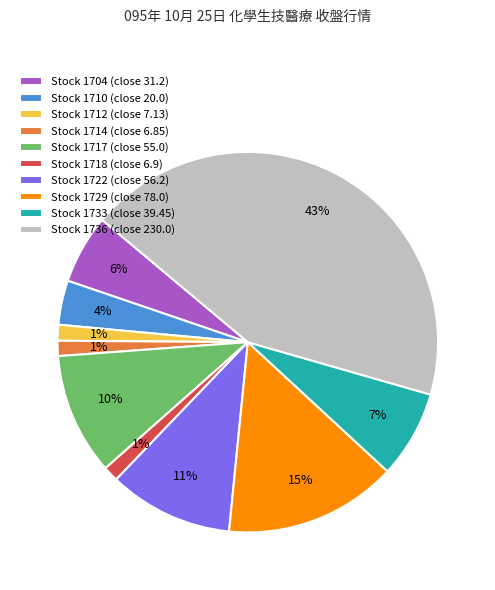

To the nearest percent, what portion does Stock 1733 (close 39.45) represent?

7%